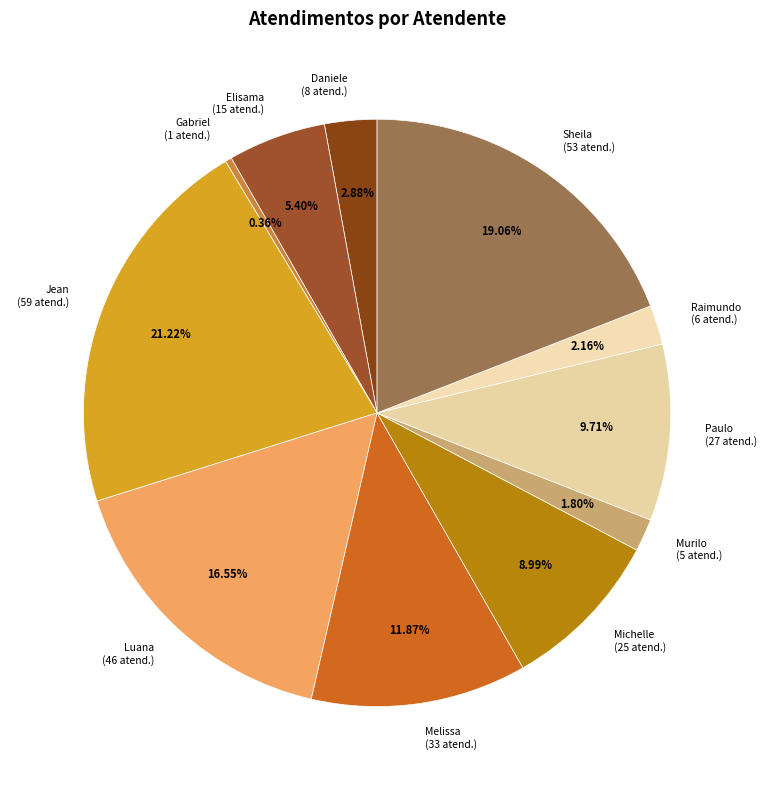

Which has a higher value, Paulo (27 atend.) or Raimundo (6 atend.)?

Paulo (27 atend.)